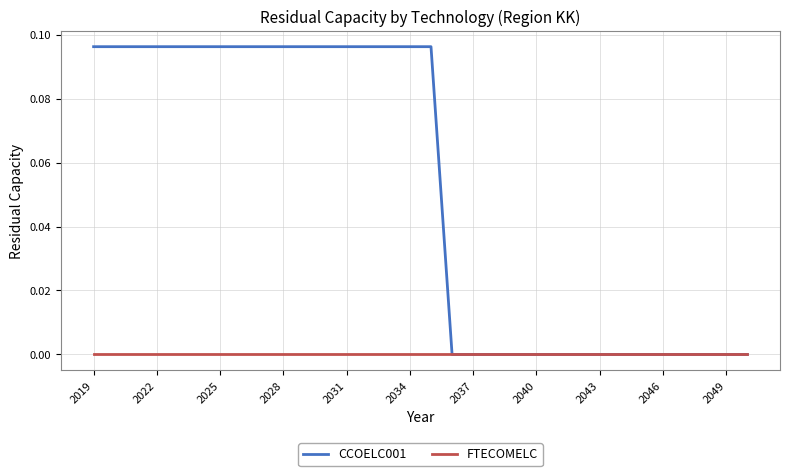

List the series in order of their peak value, lowest first.

FTECOMELC, CCOELC001